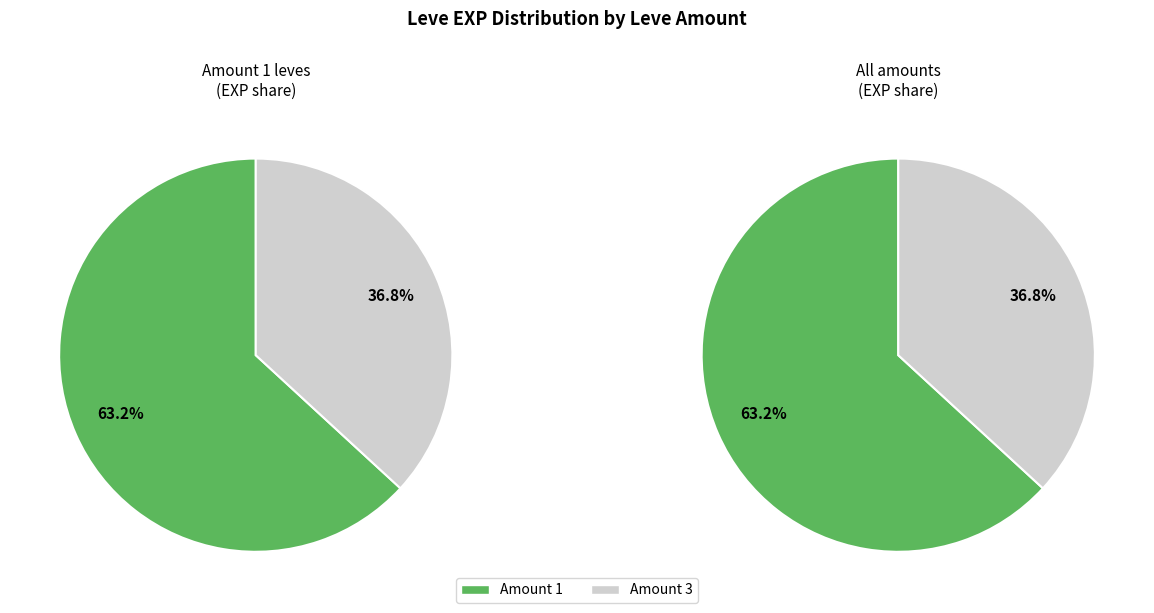

The 1 slice represents 1% of the pie. True or false?

False